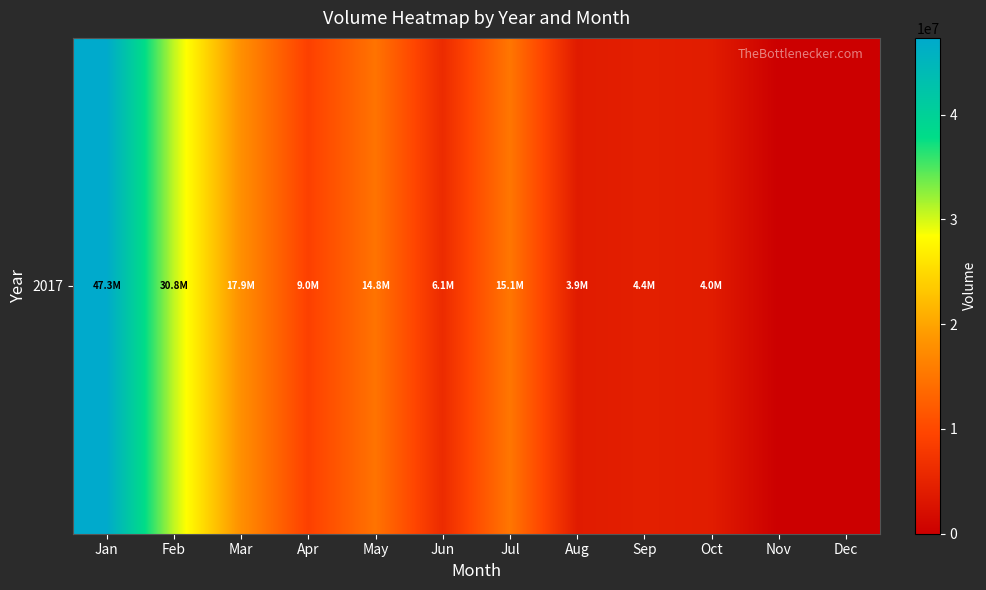

What is the difference between the second highest and second lowest values?

30789180